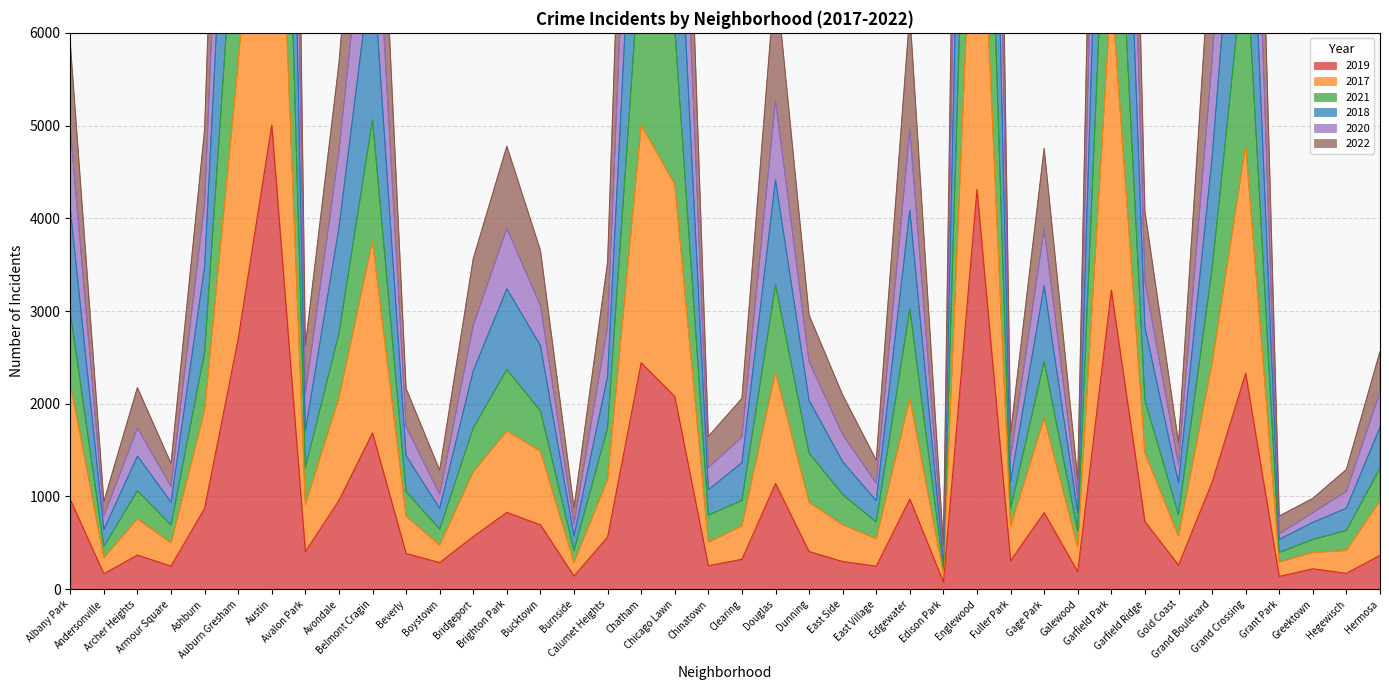

At which category does 2017 reach its first local valley?

Andersonville